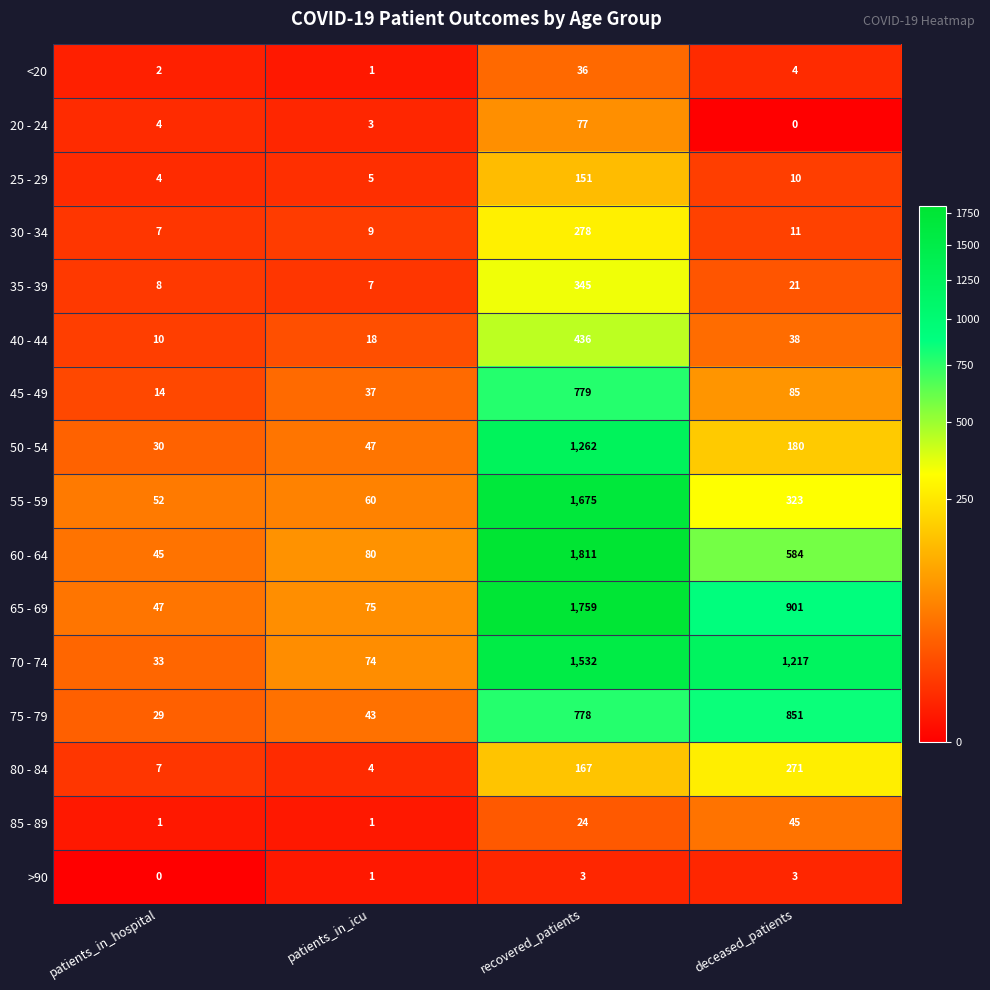

At which label is >90 closest to 1?

patients_in_icu